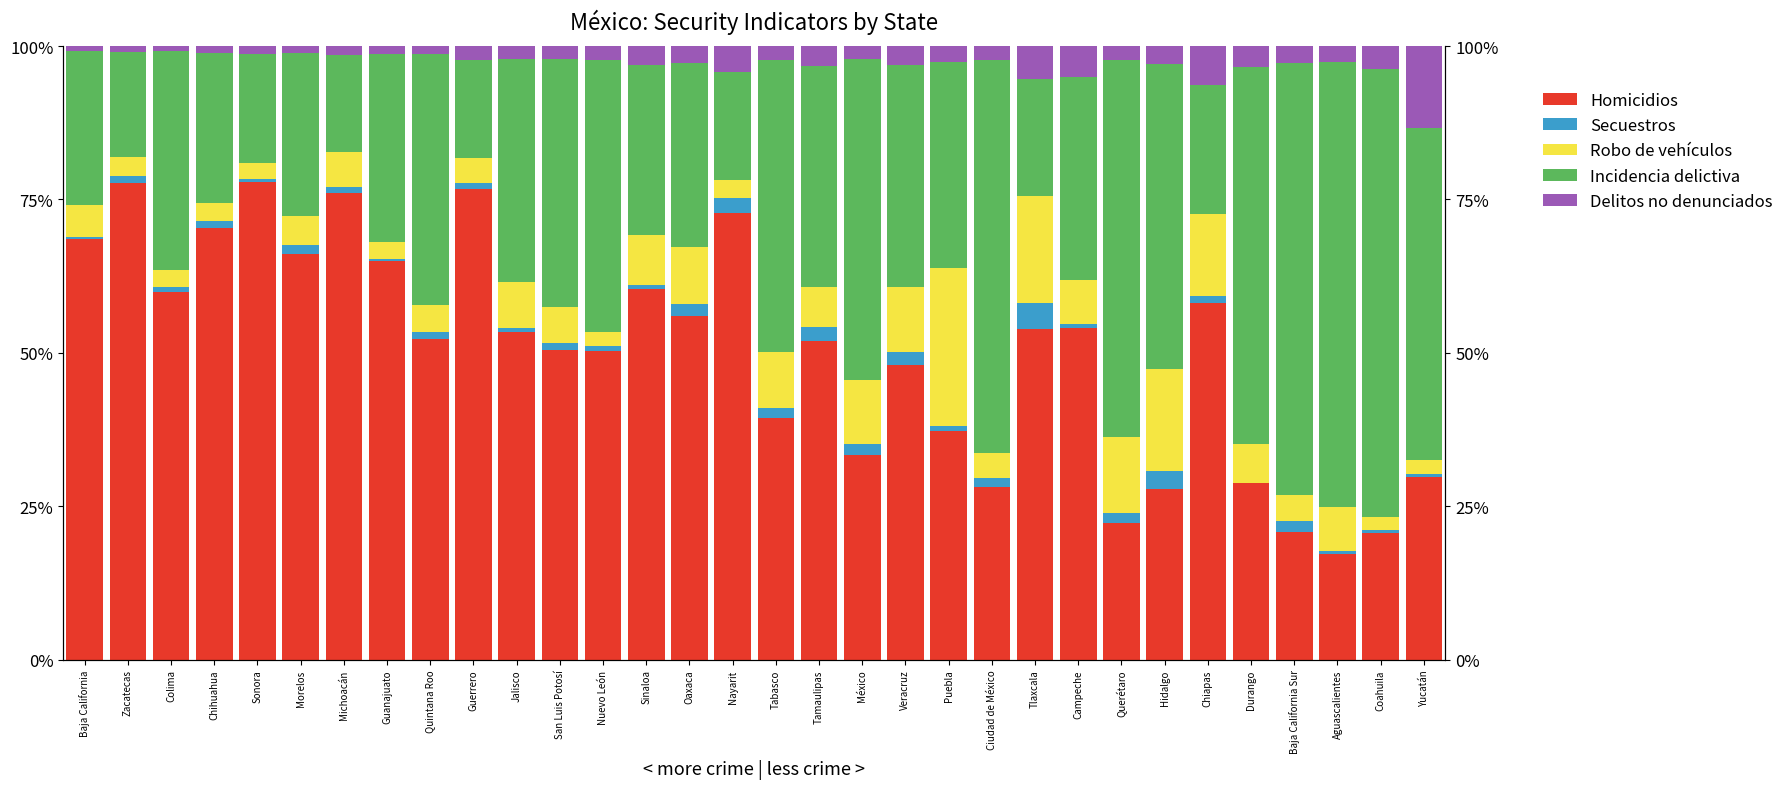

Which series changed the most between Coahuila and Yucatán?

Incidencia delictiva